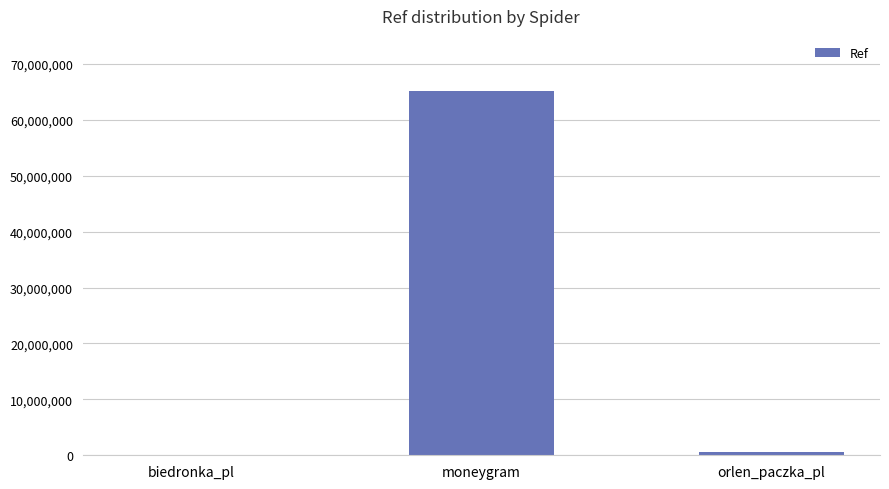

Which has a higher value, orlen_paczka_pl or moneygram?

moneygram